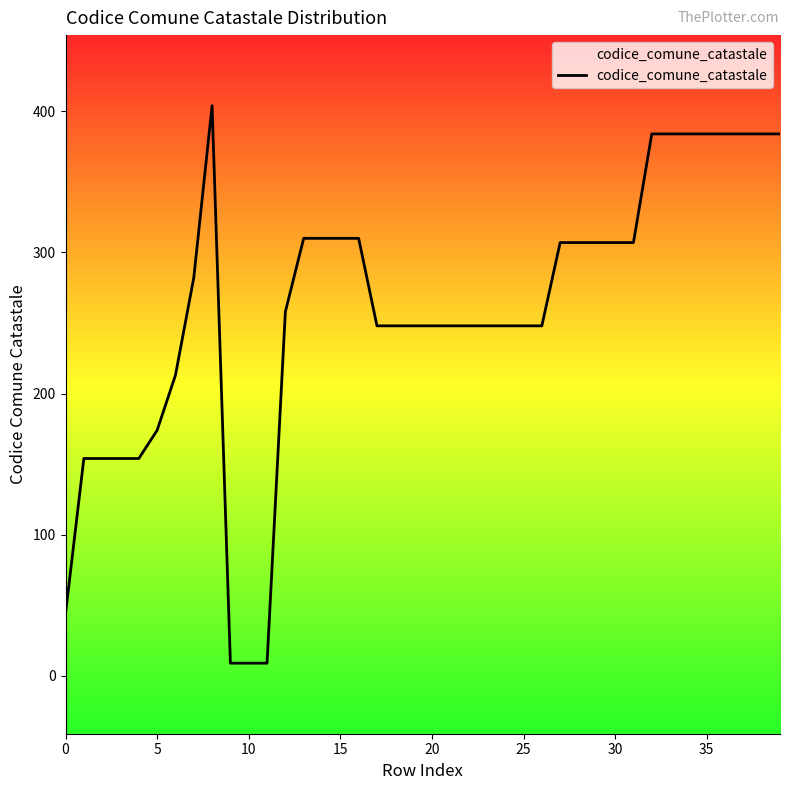

What is the approximate value at 39, to the nearest 10?

380